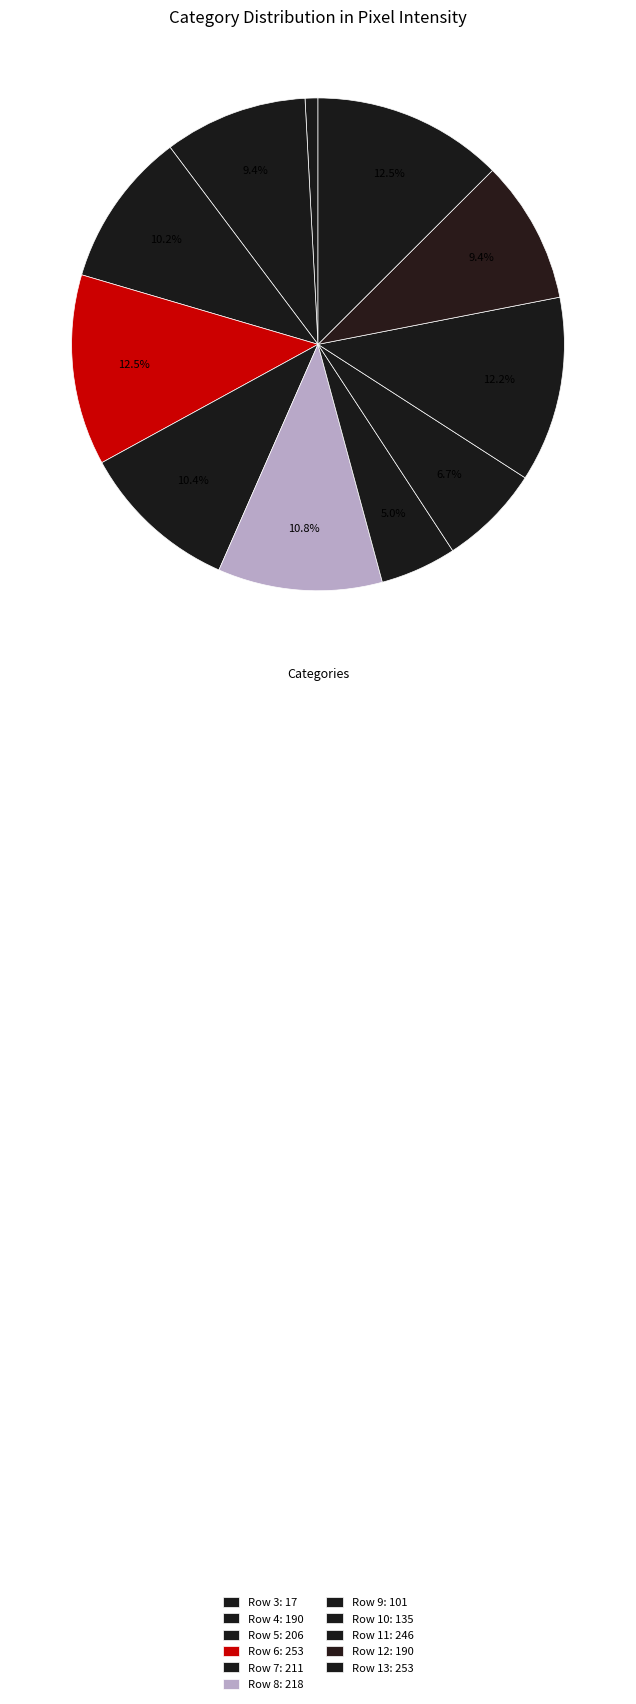

How many segments does this pie chart have?

11